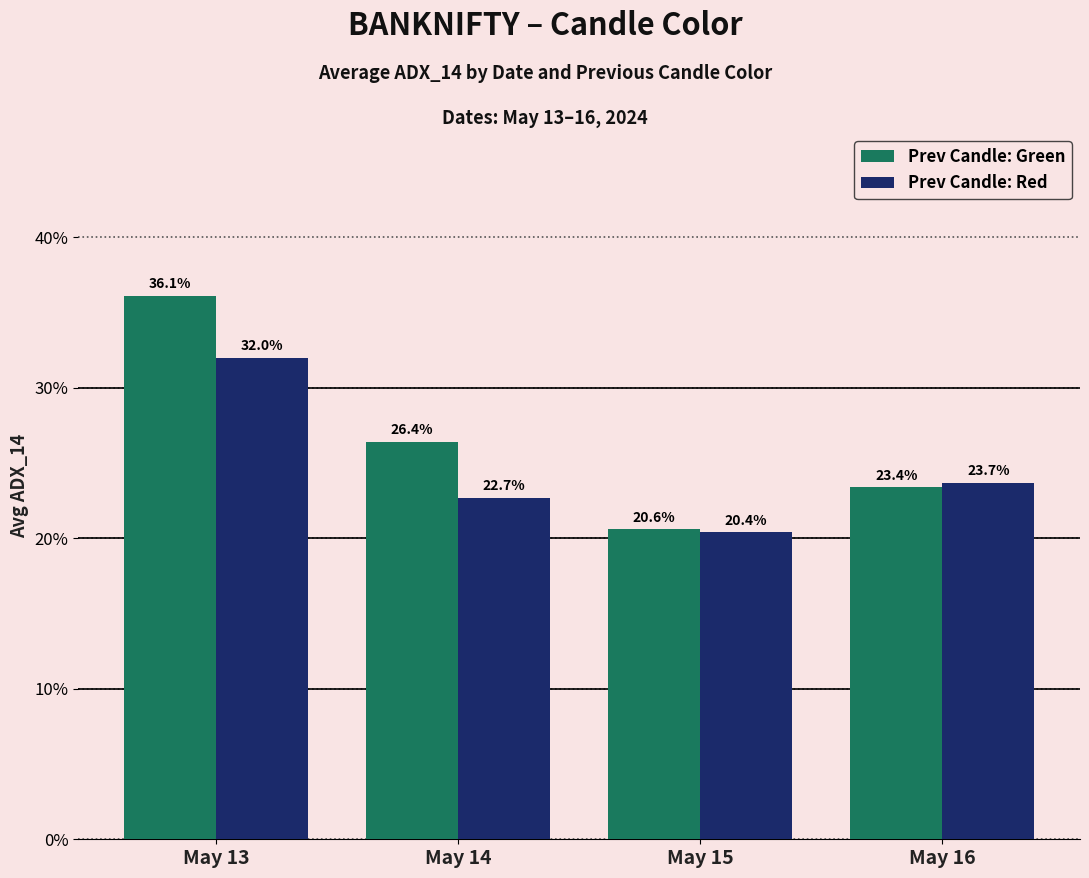

Does the chart contain stacked bars?

No